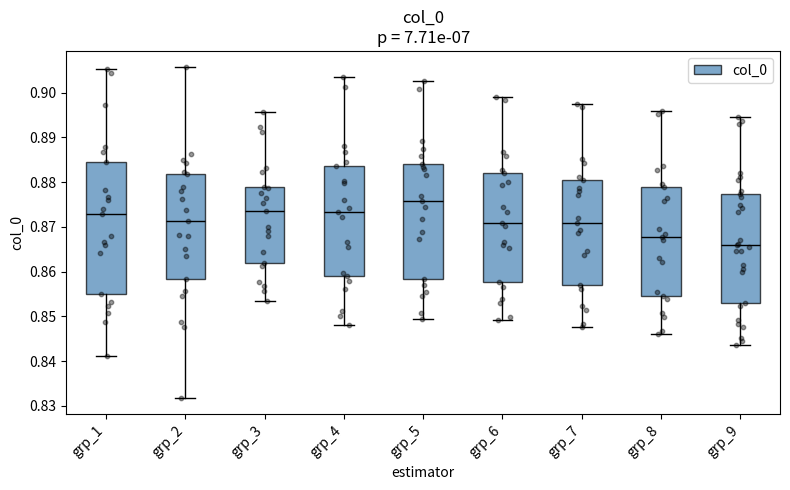

Where is the upper edge of the box for grp_9 on the y-axis? The values are not printed on the chart, so give them approximately, as read against the axis.

0.877